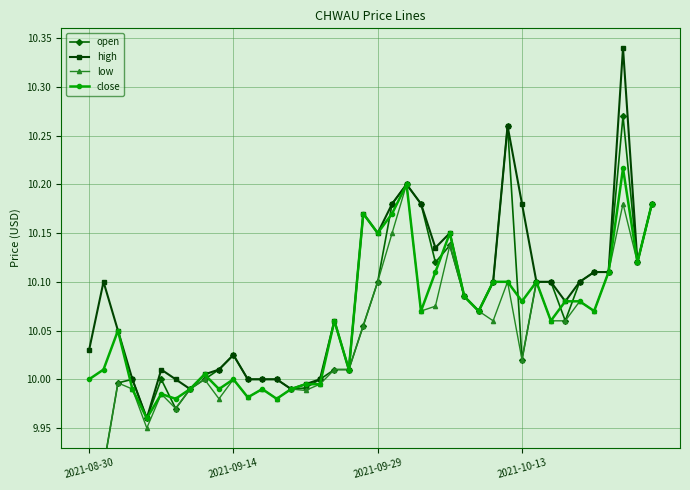

True or false: close has more than 2 points higher than both neighbors.

True